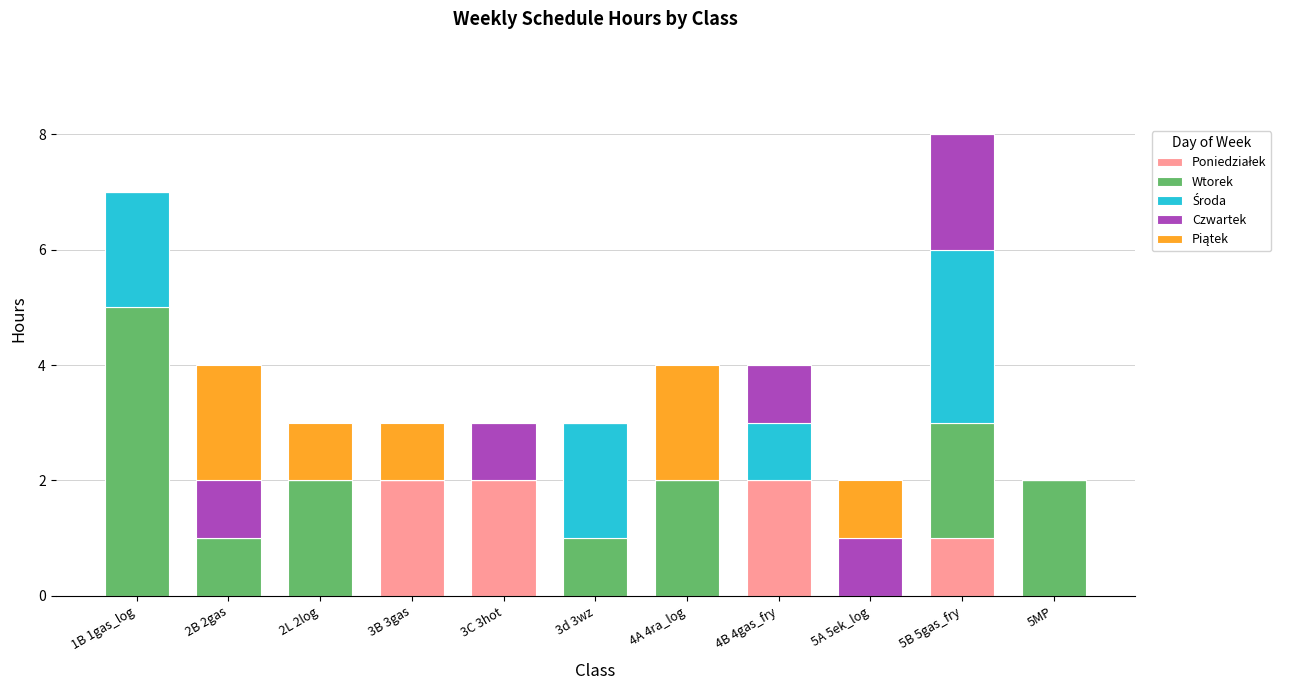

What is the total value across all series at 4A 4ra_log?

4